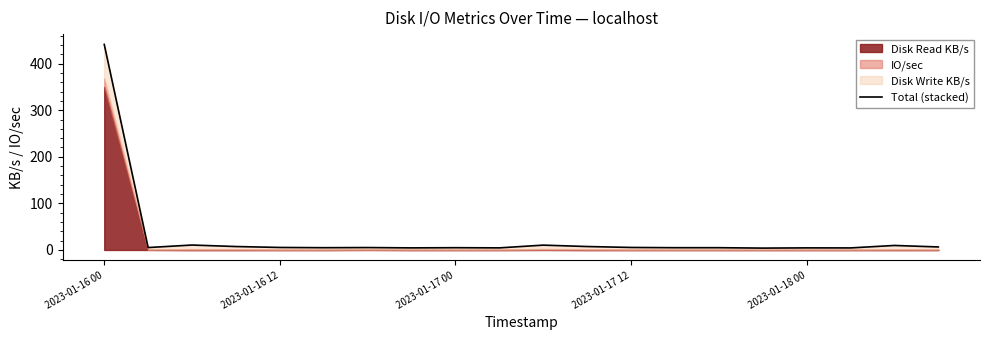

Count the number of categories in the chart.

20